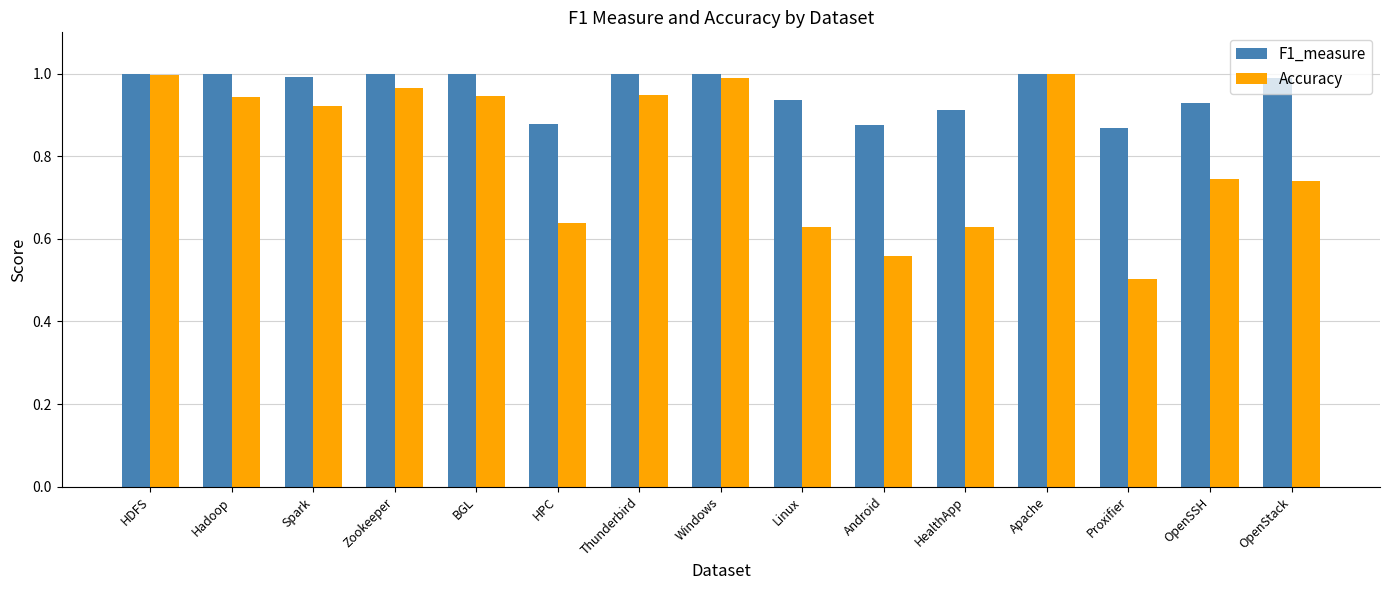

What is the value of the Accuracy bar at the 13th from the left?

0.5